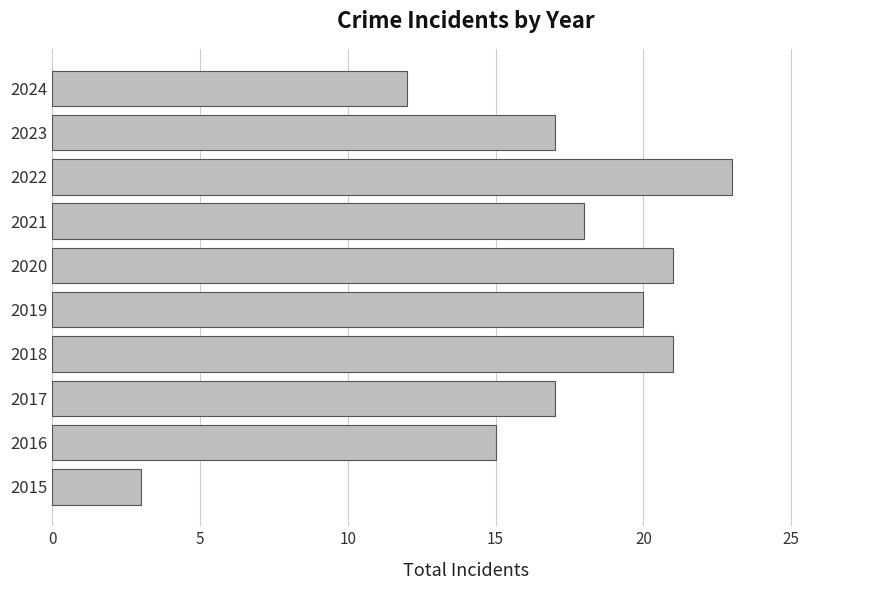

What is the average value?

17